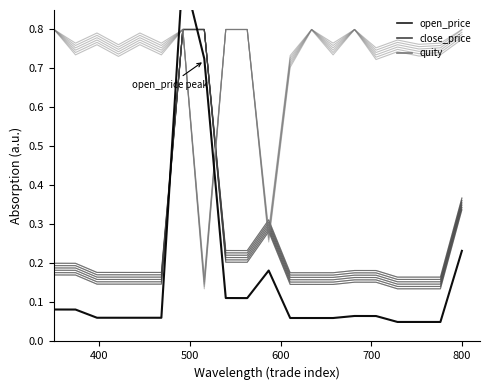

How many lines are shown in the chart?

3